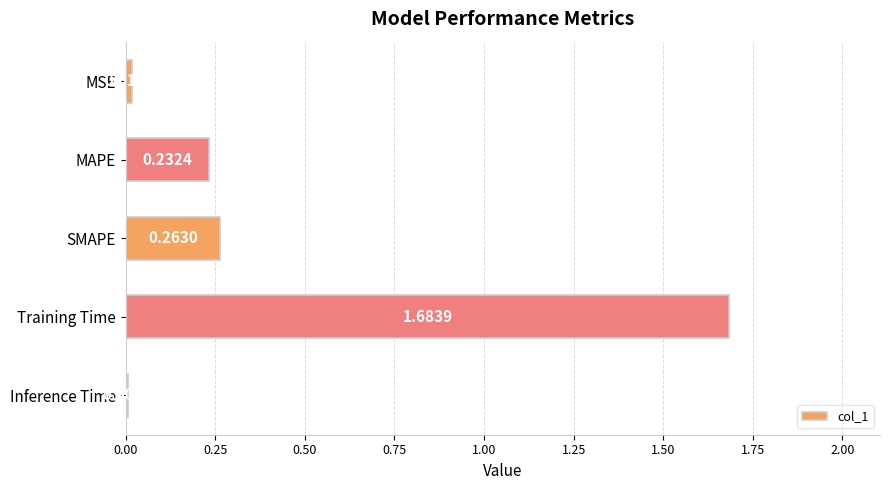

At which label is the value closest to 0?

Inference Time